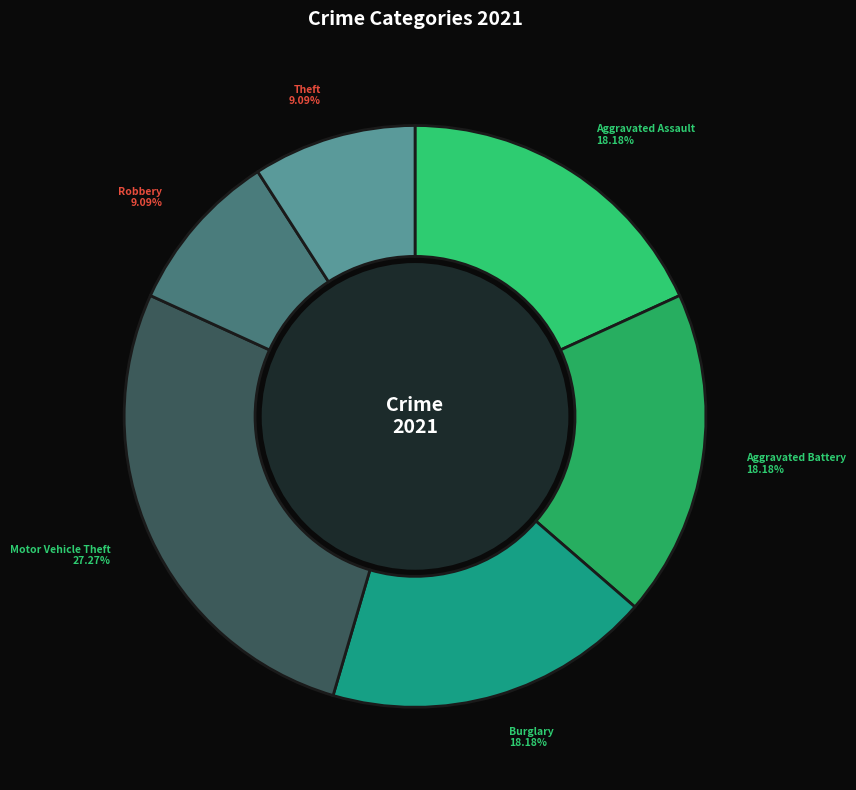

Count the number of slices in the pie.

6